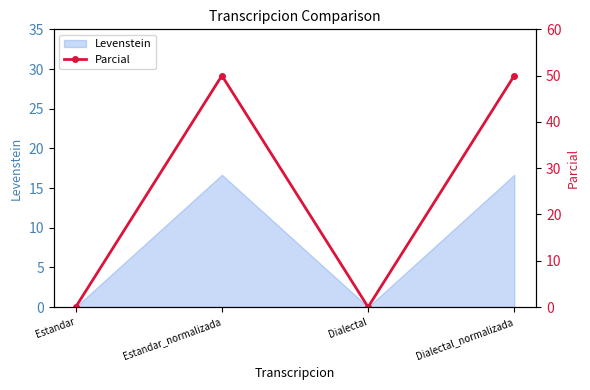

List the labels in order of value, smallest first.

Estandar, Dialectal, Estandar_normalizada, Dialectal_normalizada